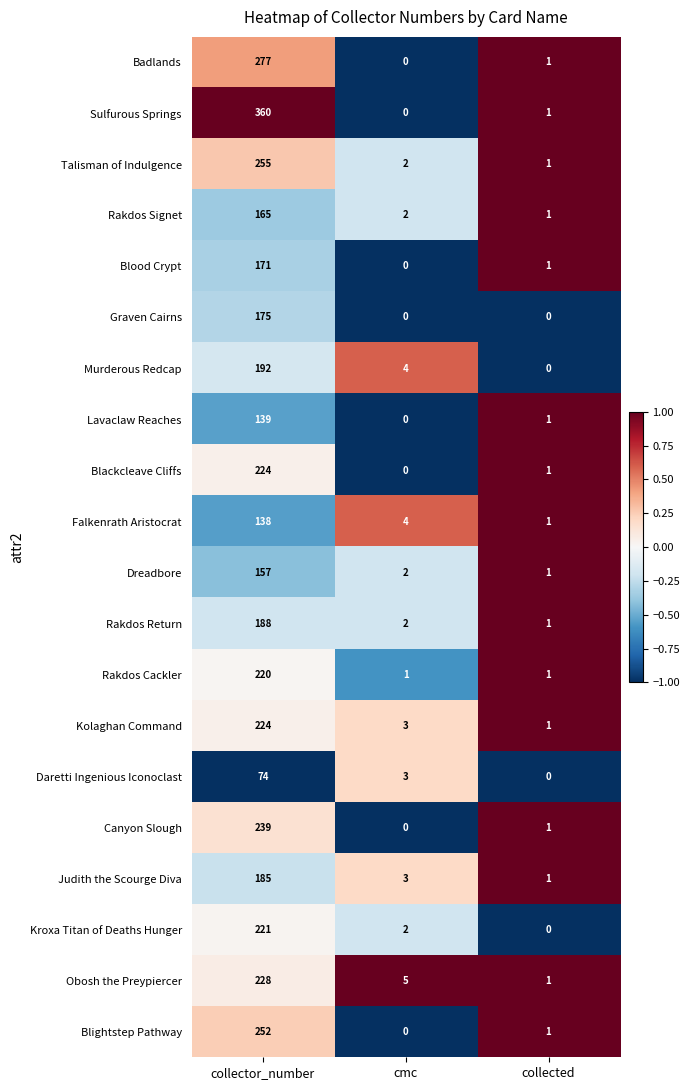

What is the sum of the Rakdos Signet values at collector_number and collected?

166